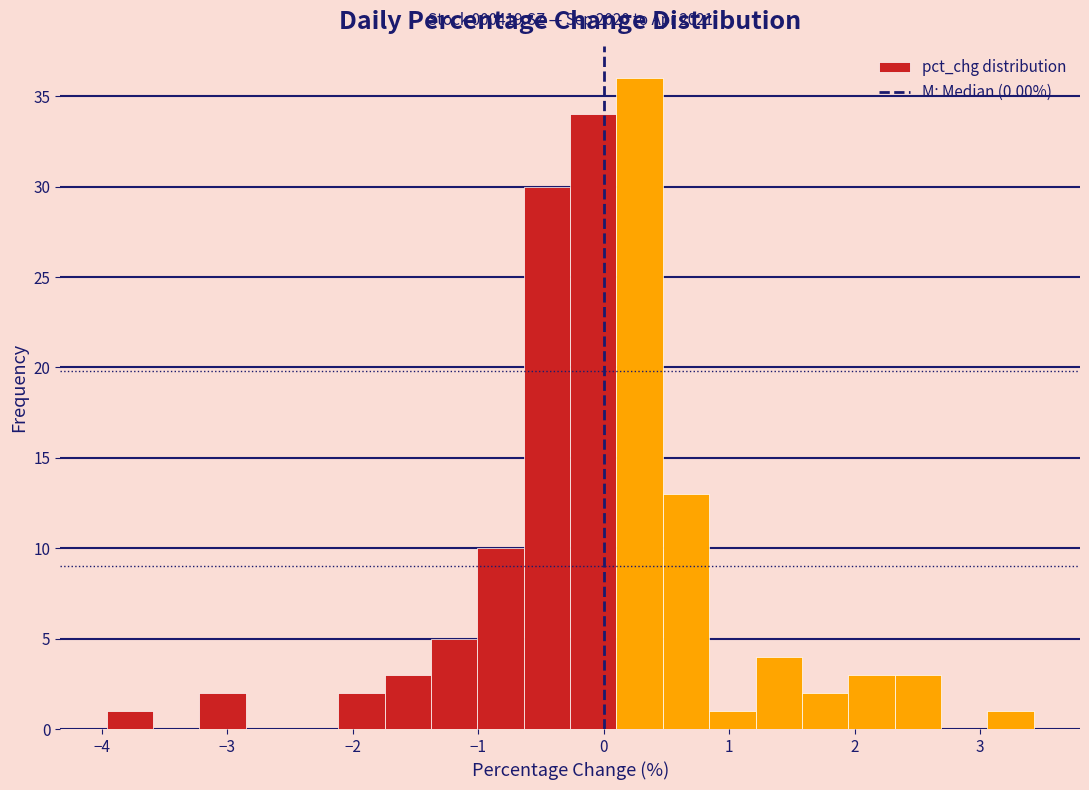

Around what value on the x-axis is the tallest bar? Give the approximate position of its centre, as read against the axis.

0.3